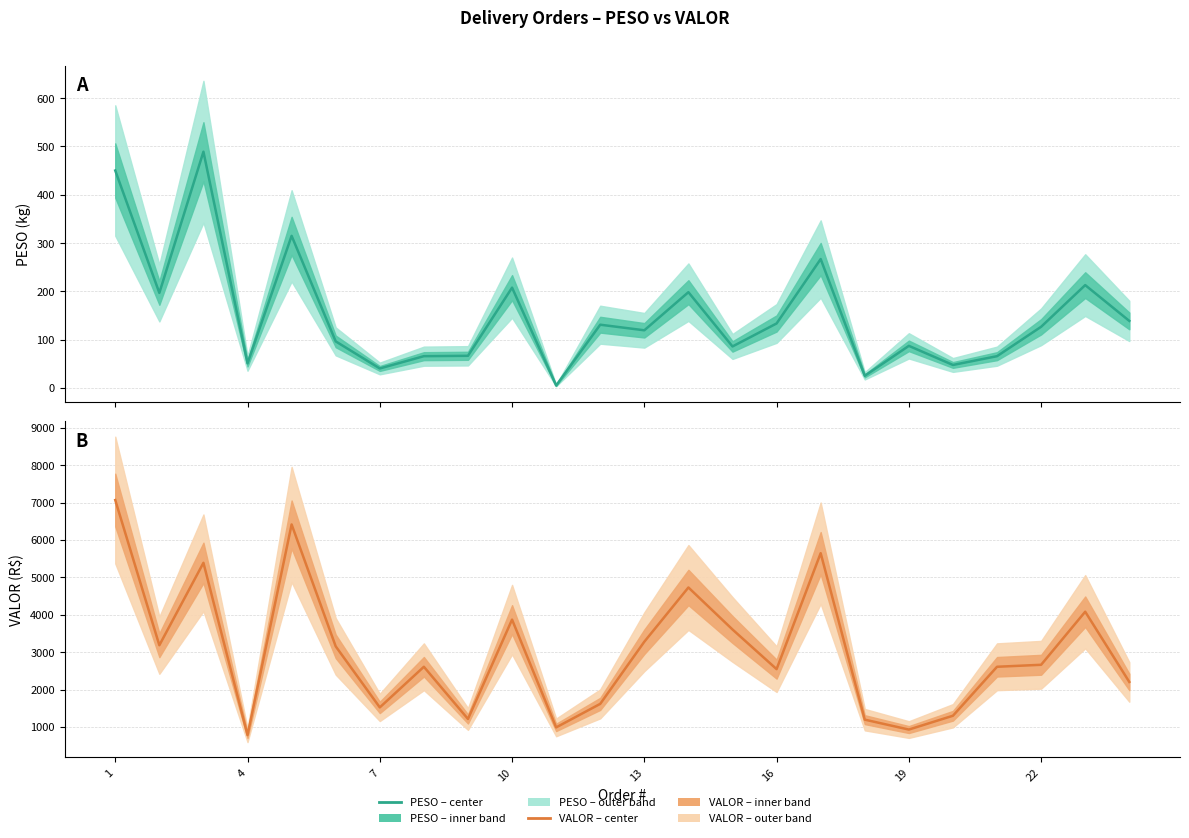

At which label does VALOR first exceed 2661?

1